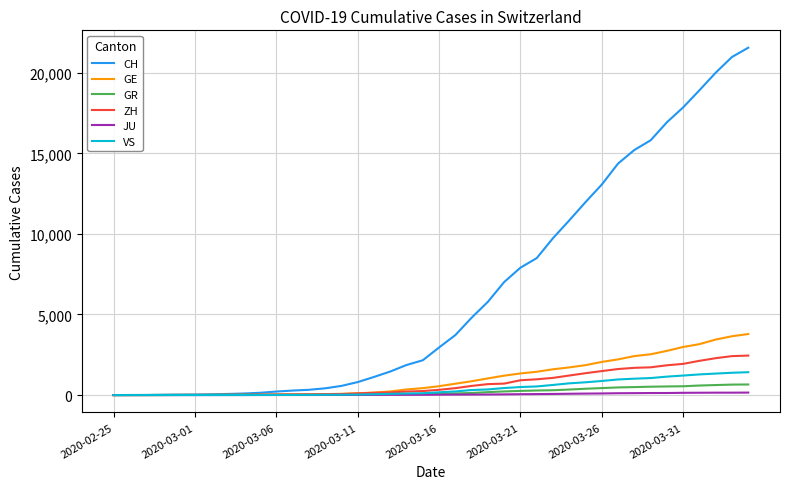

At how many categories does at least one series exceed 18448?

4